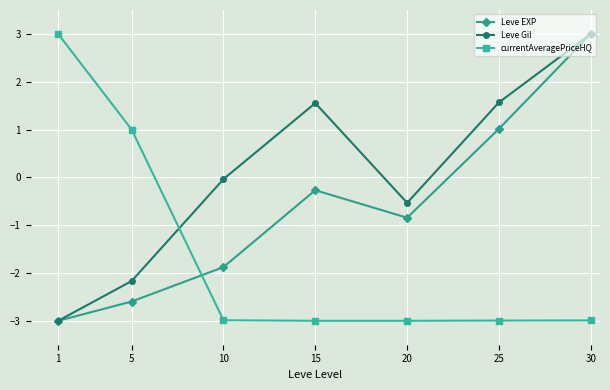

What is the average value of the Leve Gil series?

0.1